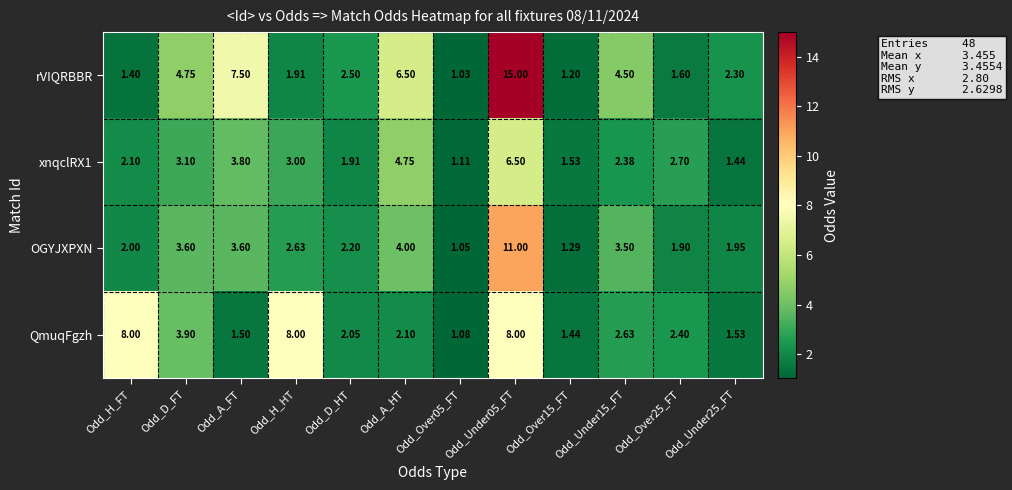

Where does the QmuqFgzh series first go above 2?

Odd_H_FT